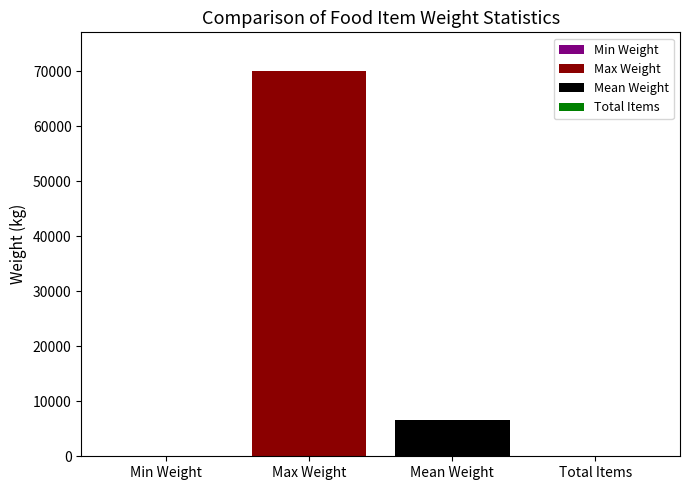

What is the maximum value shown in the chart?

70080.0